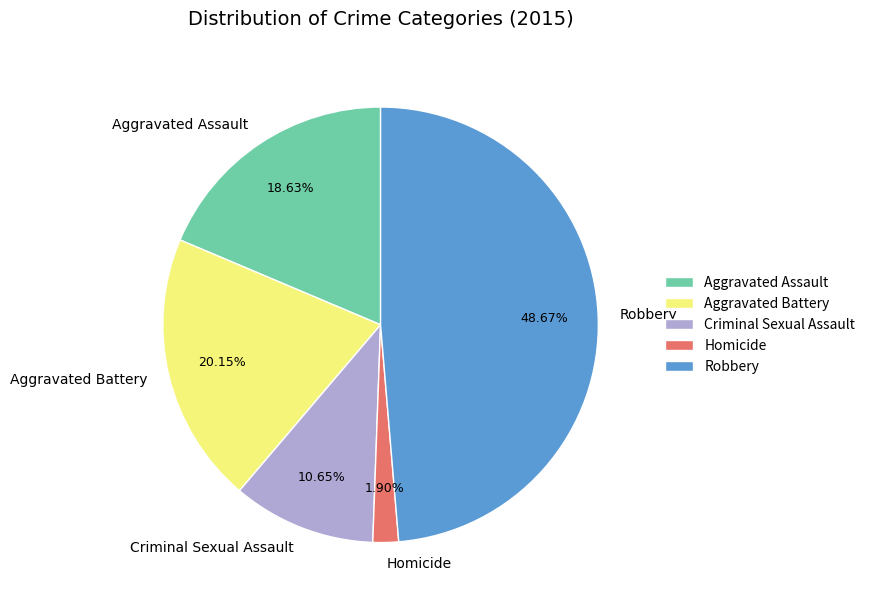

Is Criminal Sexual Assault the majority of the pie?

No